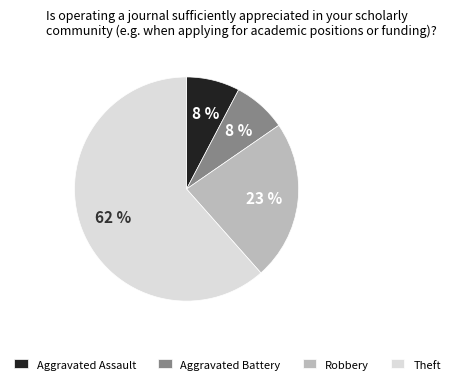

Is it true that Aggravated Assault is 22% of the pie?

False